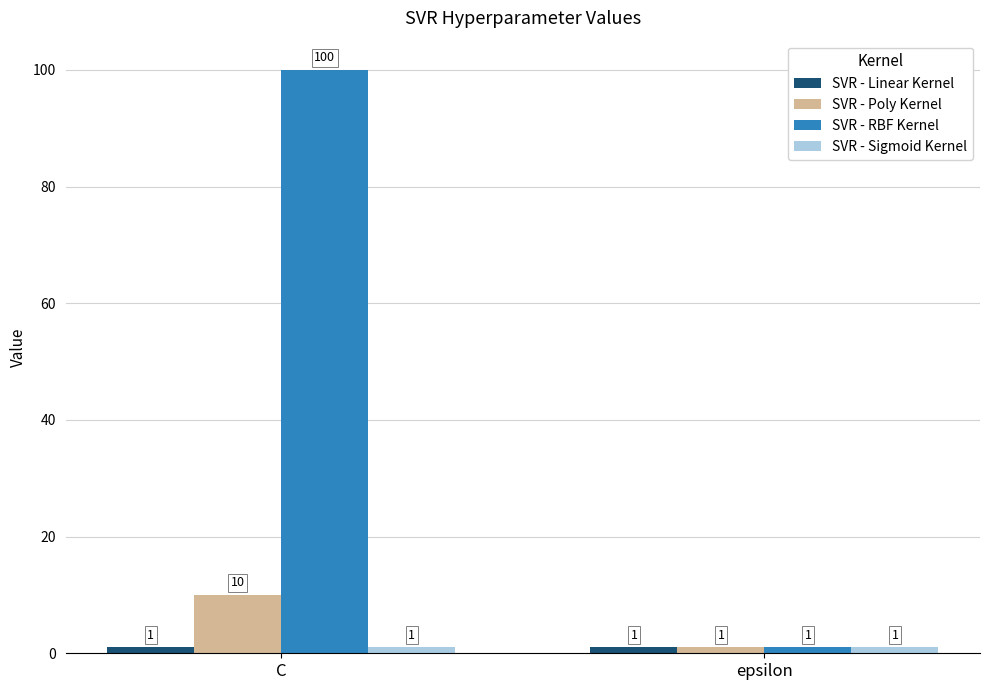

How many bars are there in total?

8